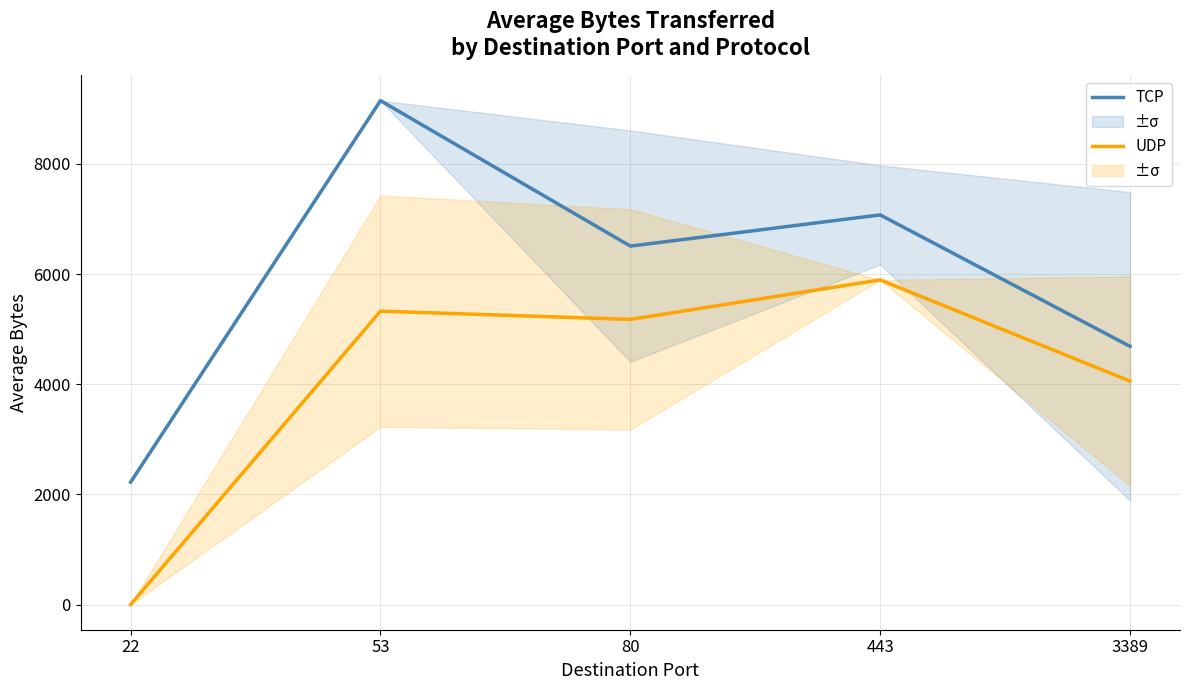

What are all the series names shown in the legend?

TCP, UDP